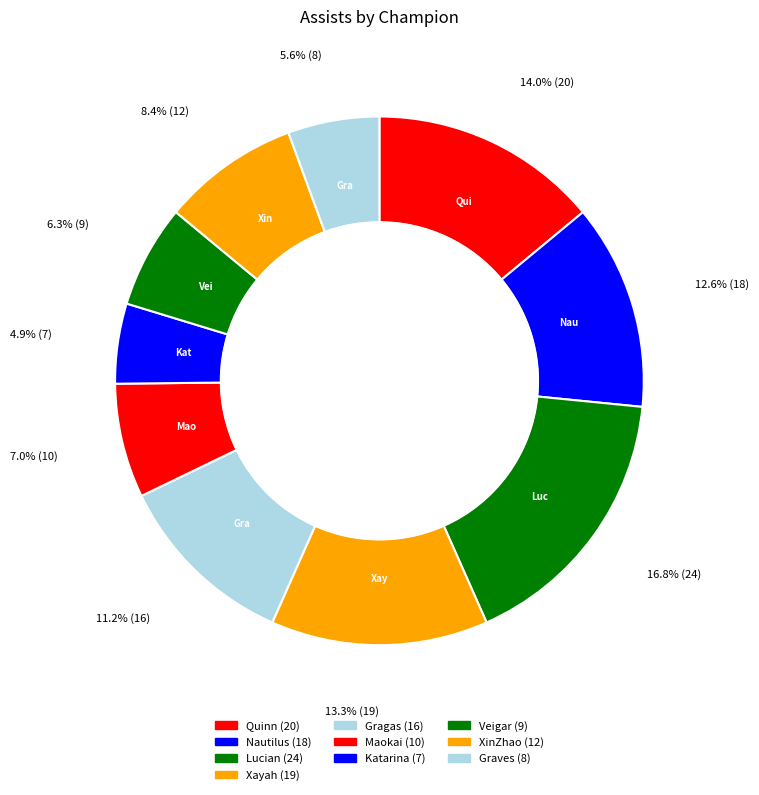

What is the smallest slice in the pie chart?

Katarina